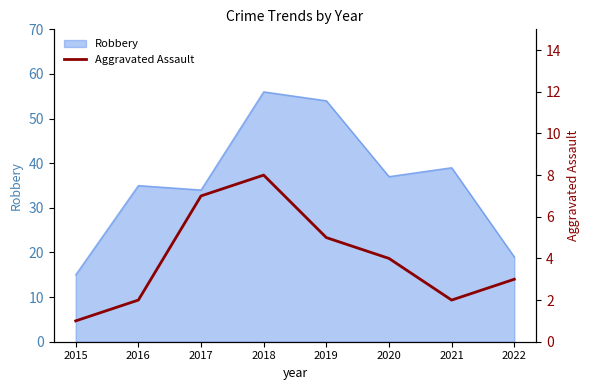

Is it true that Robbery equals 7 at 2015?

False